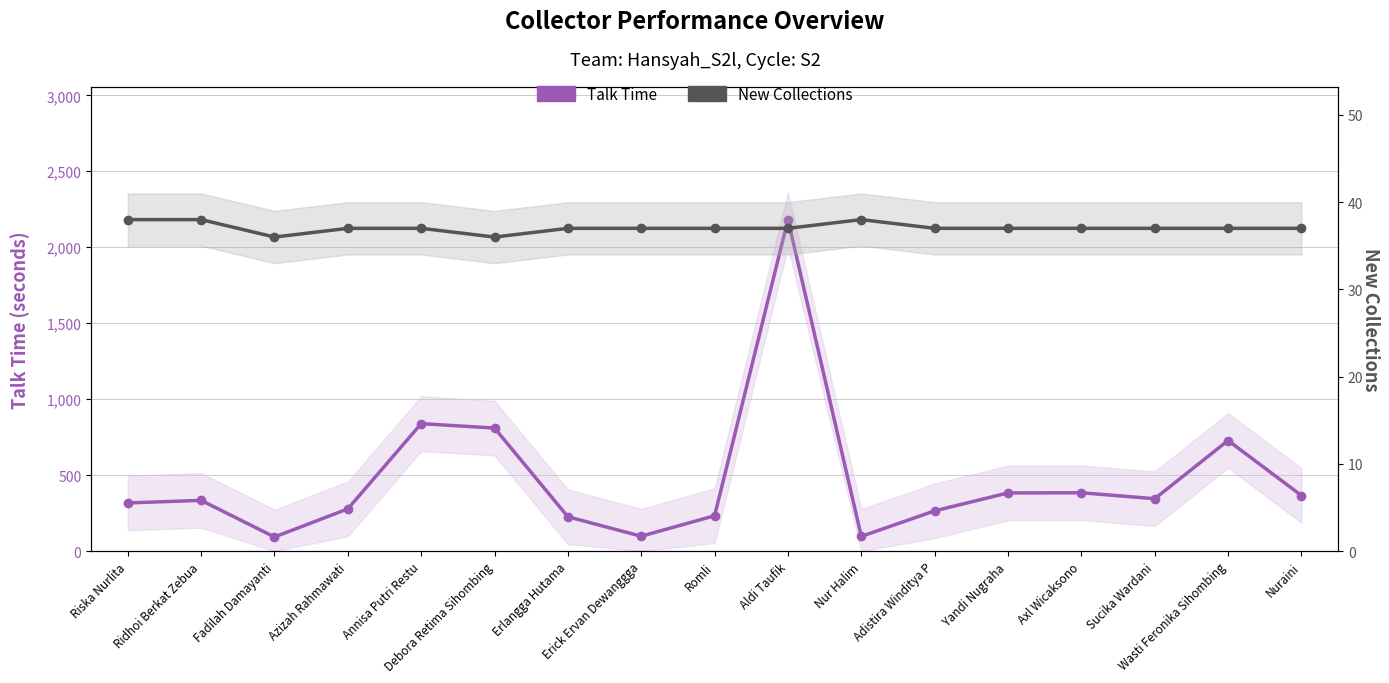

How many lines are shown in the chart?

2